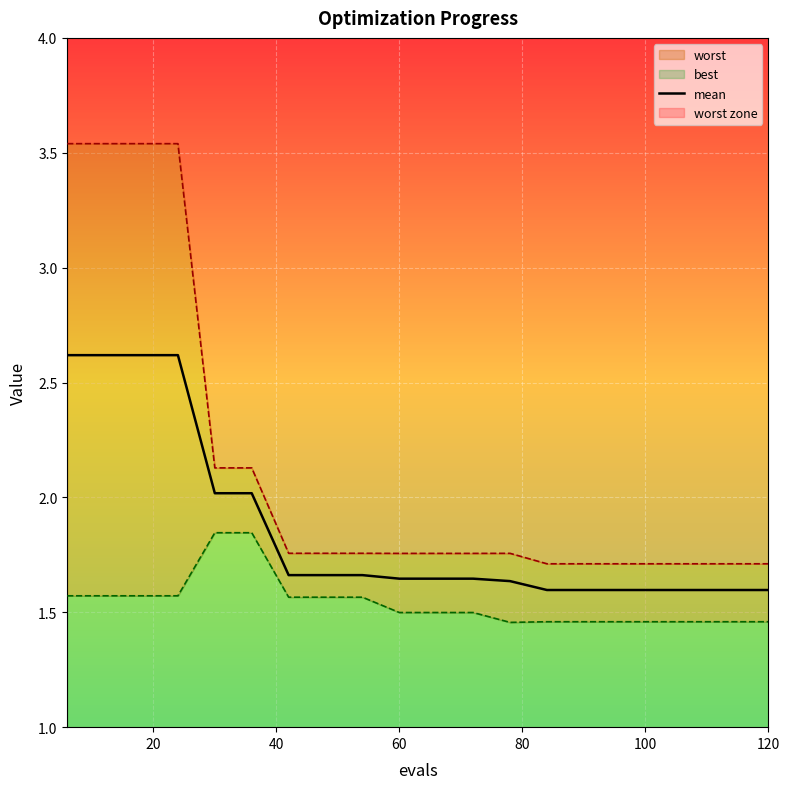

Does the chart display data point markers on the line(s)?

No